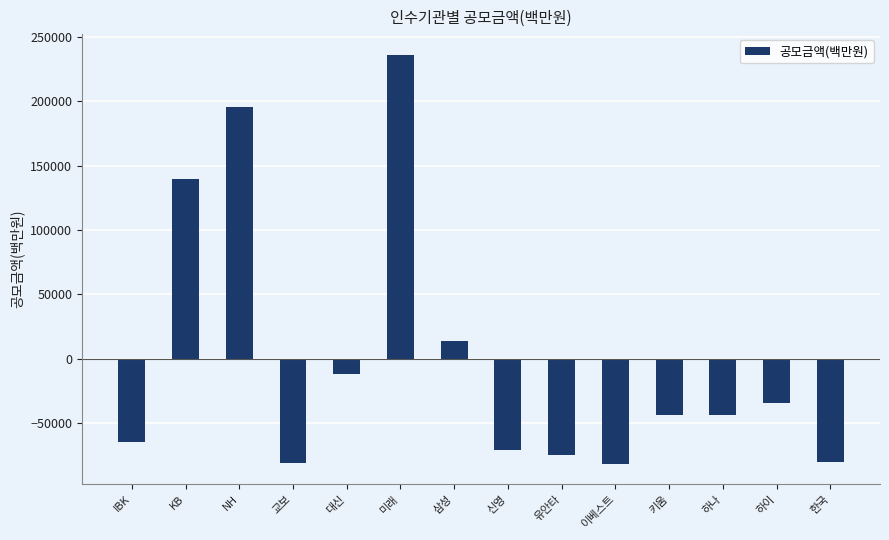

Between IBK and 유안타, which is larger?

IBK